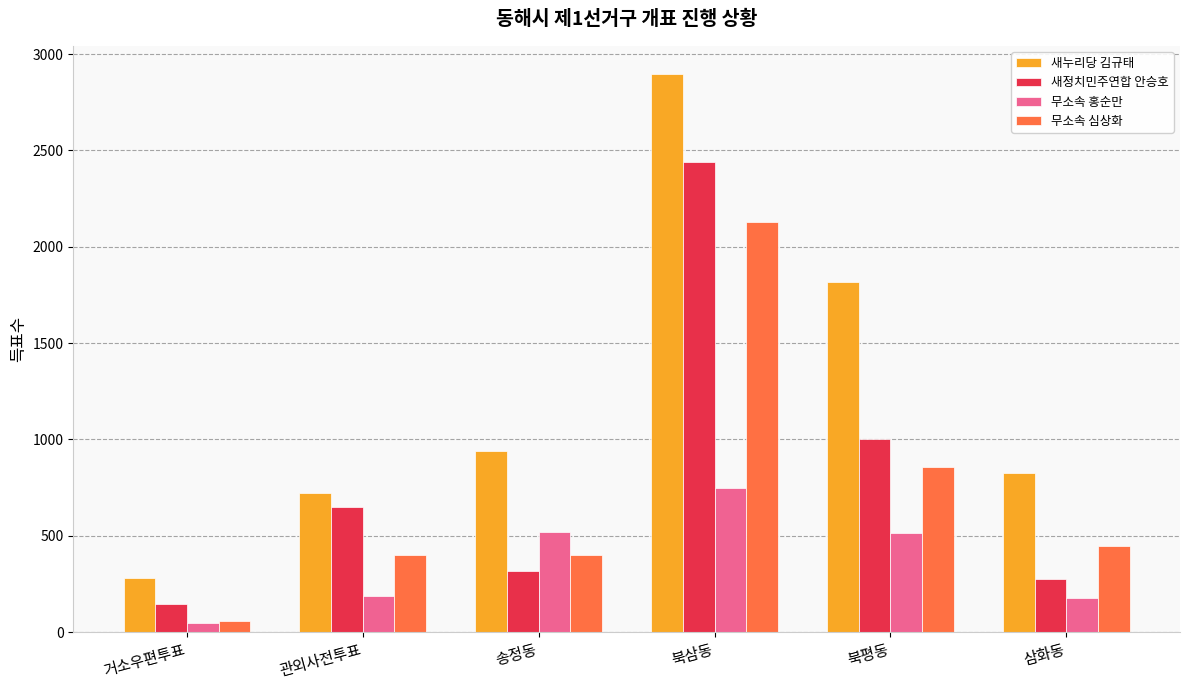

List the series in order of their peak value, lowest first.

무소속 홍순만, 무소속 심상화, 새정치민주연합 안승호, 새누리당 김규태